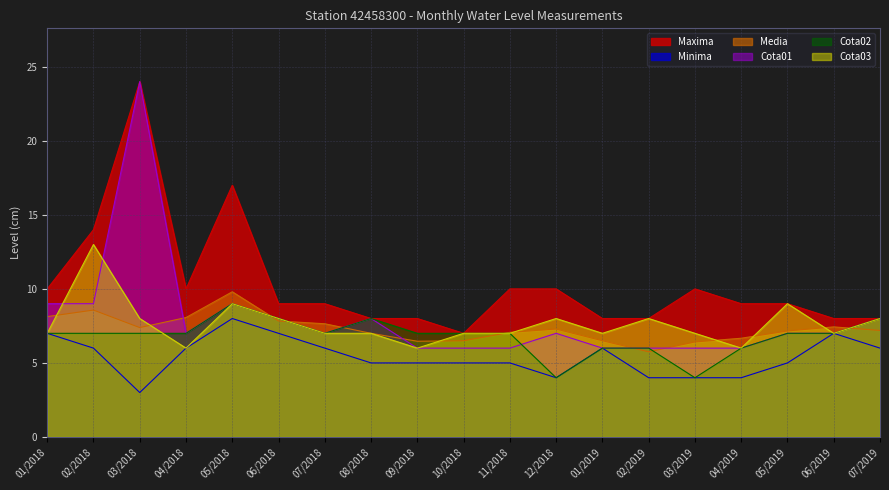

How many lines are shown in the chart?

6